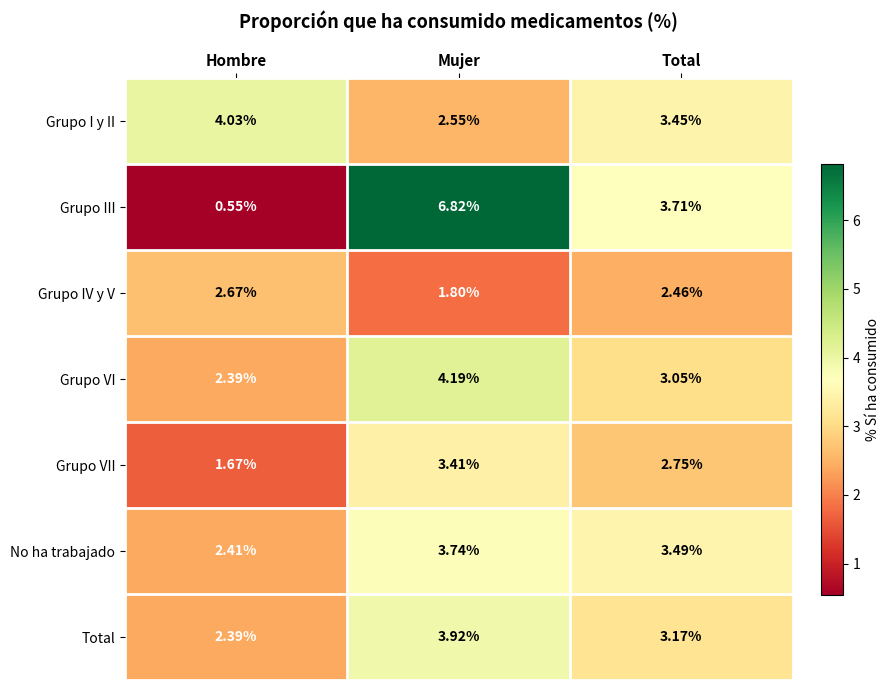

Which series changed the most between Mujer and Total?

Grupo III